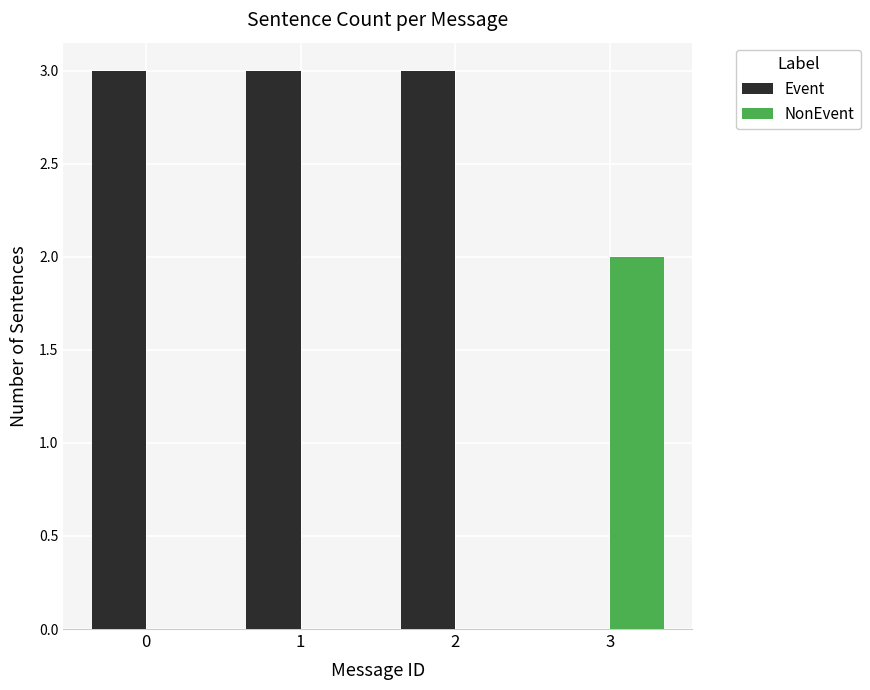

Reading left to right, what are all the values shown in this chart?

Event: 0=3	1=3	2=3	3=0
NonEvent: 0=0	1=0	2=0	3=2